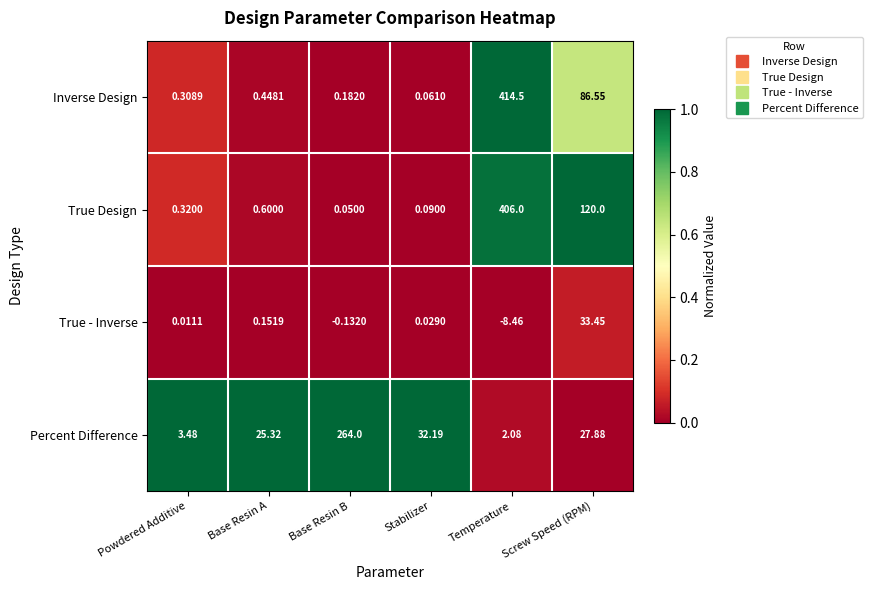

Is the value of Percent Difference at Screw Speed (RPM) greater than the value of True Design at Screw Speed (RPM)?

No